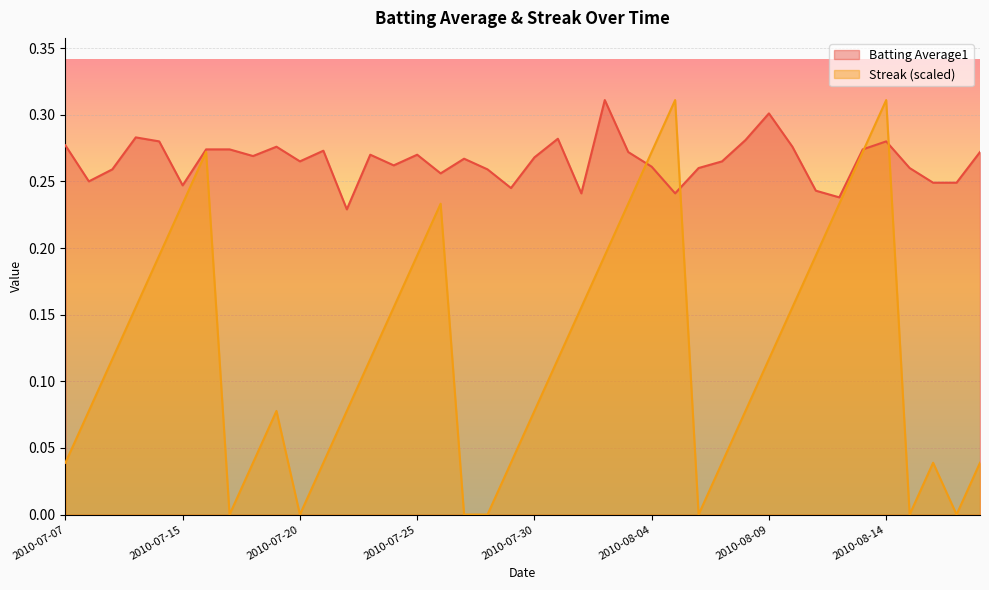

Which series has the widest spread of values?

Streak (scaled)